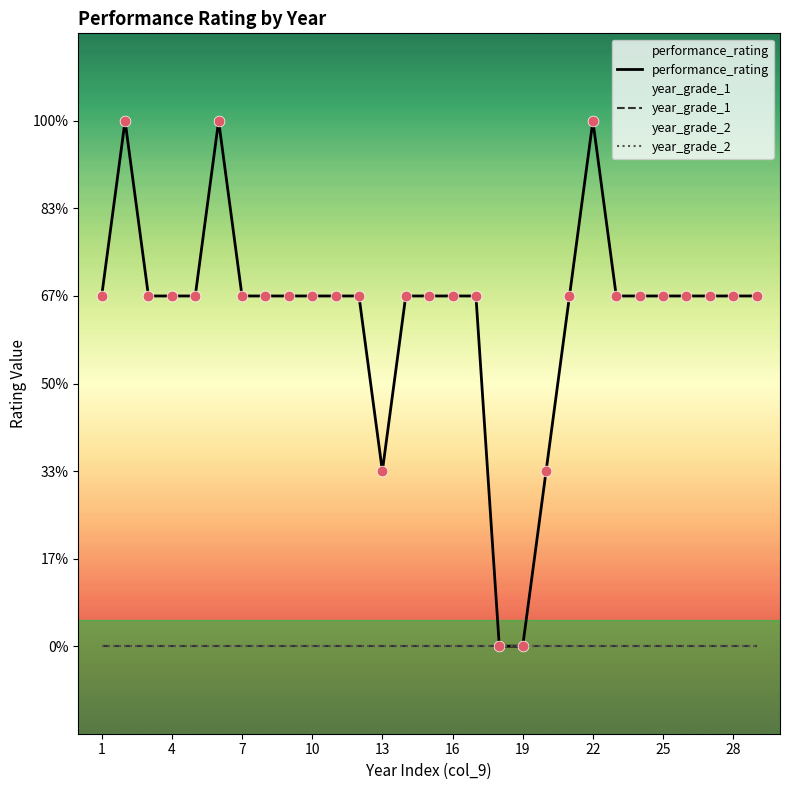

Which series has the largest Y range (max minus min)?

performance_rating